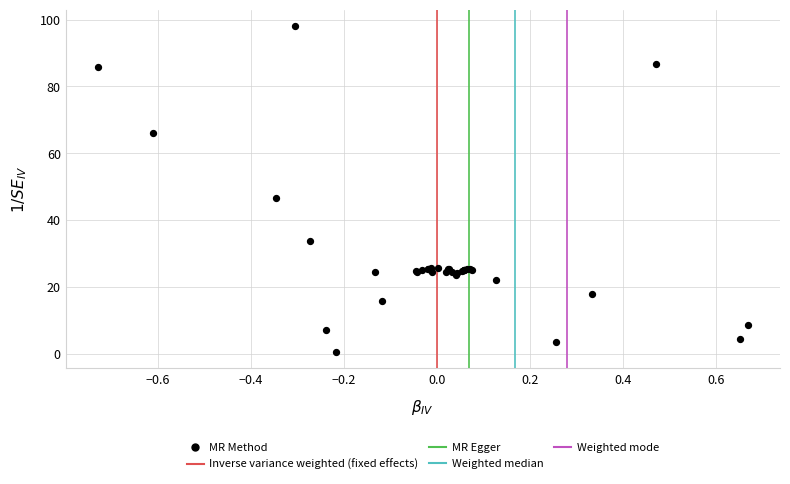

What Y value in the scatter plot is closest to 49?

46.7